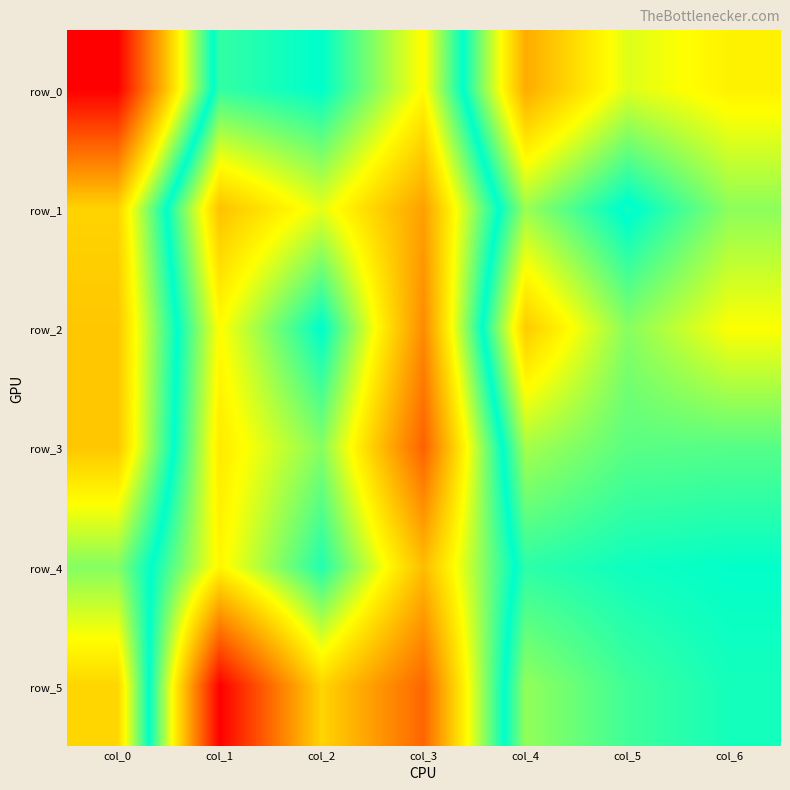

Is the value of row_5 at col_3 greater than the value of row_4 at col_3?

Yes